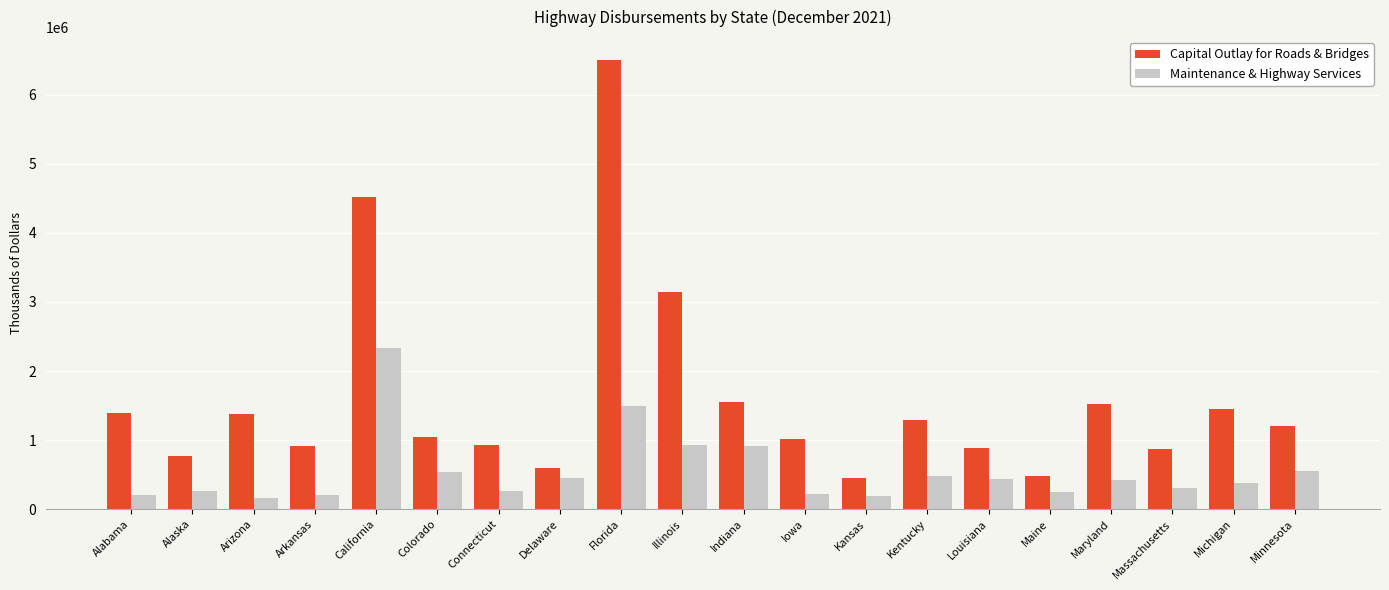

What is the maximum value for Maintenance & Highway Services?

2331366